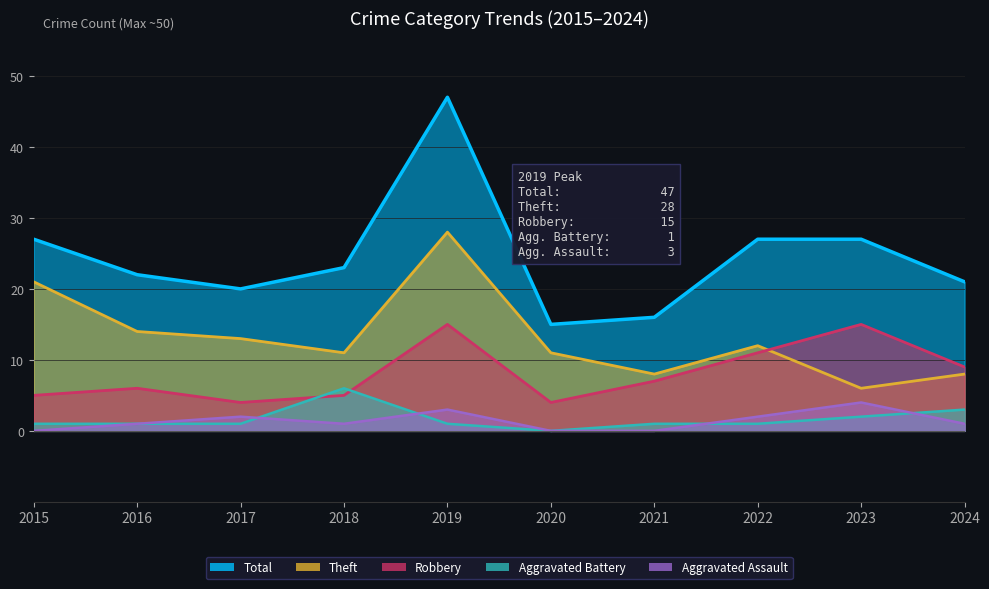

What is the approximate value of Theft at 2018, to the nearest 10?

10